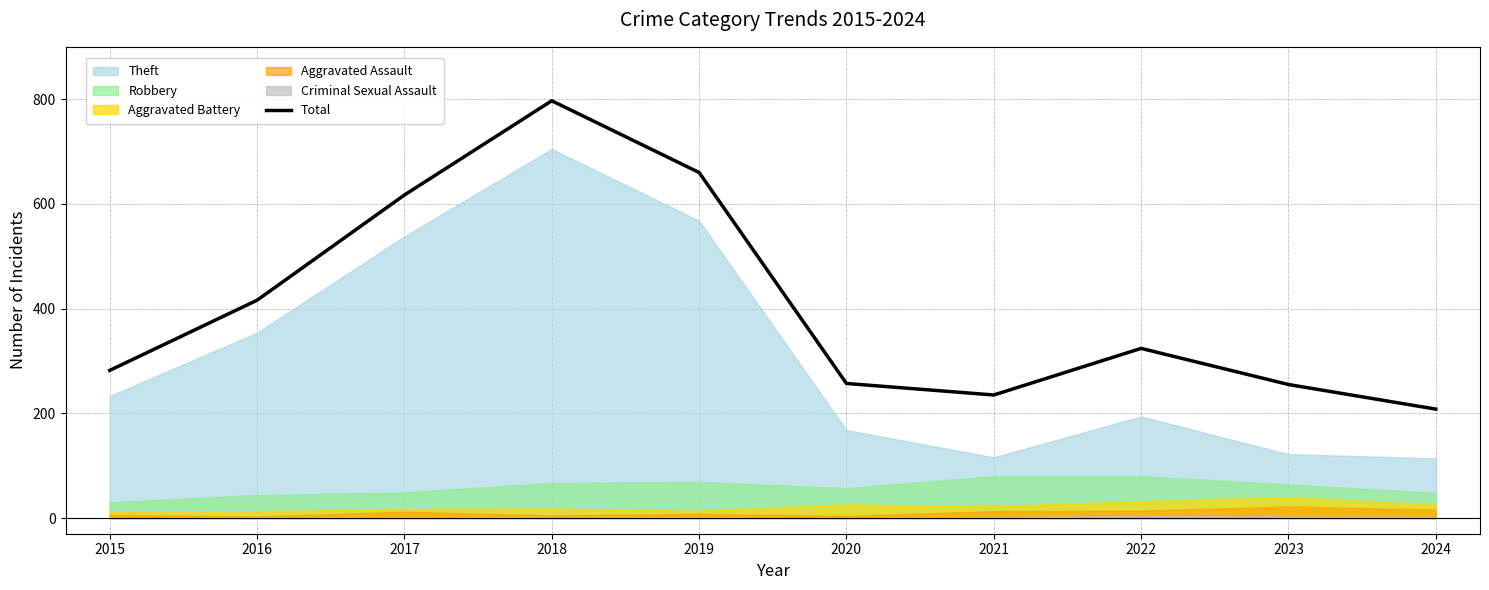

Reading left to right, transcribe all the data shown in this chart.

282	416	617	797	660	257	235	324	255	208